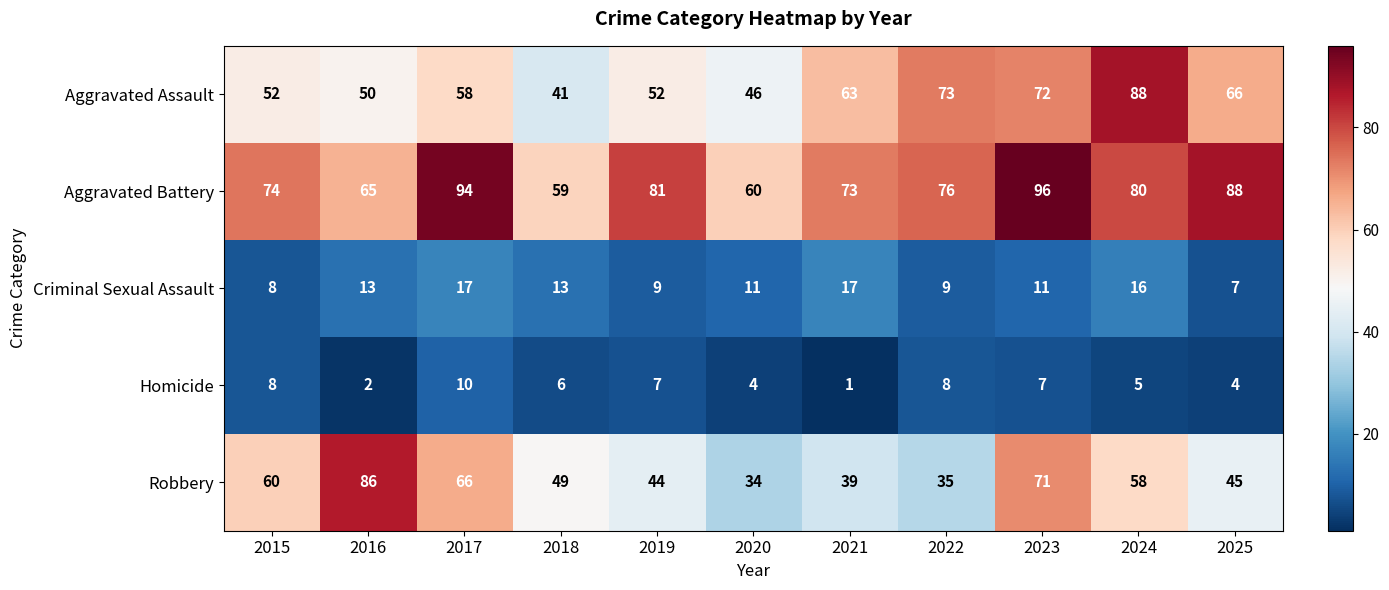

Where is Homicide nearest to the value 5?

2024